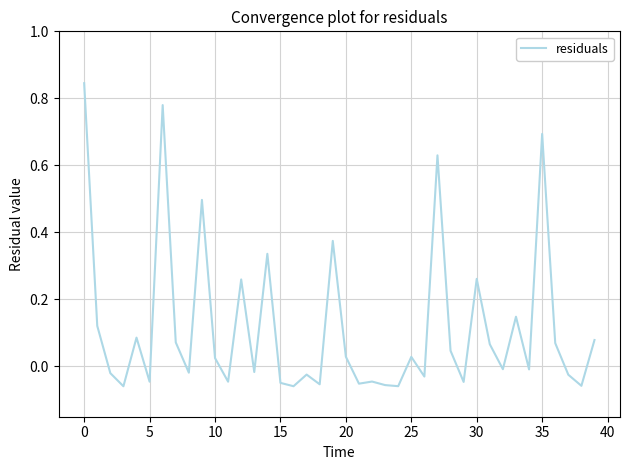

What is the difference between the maximum and minimum values?

0.9